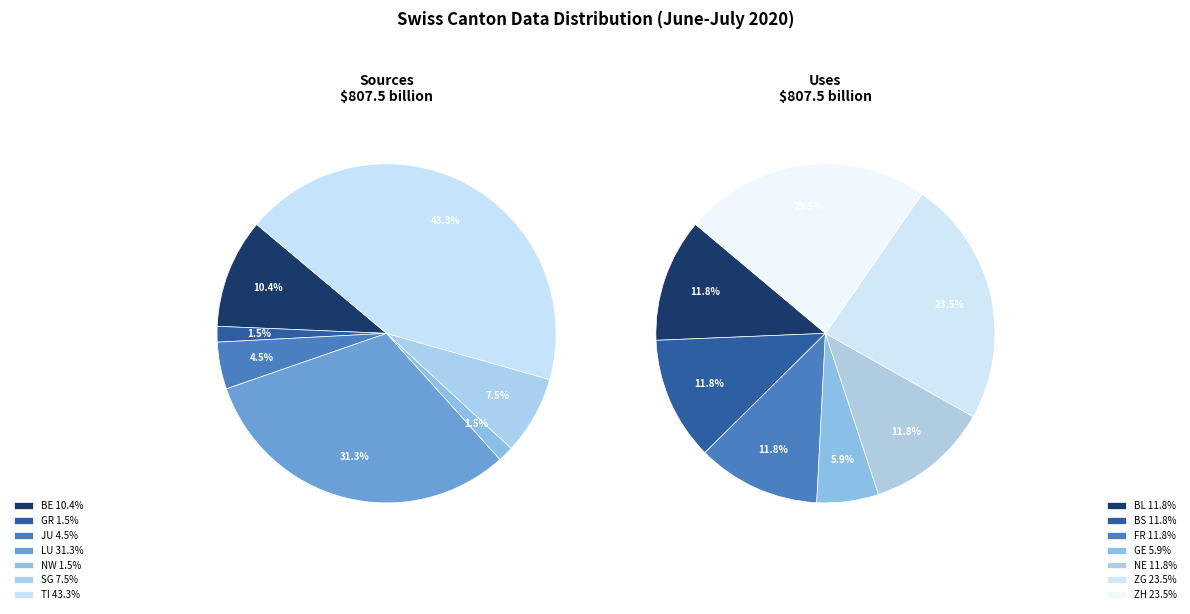

Combined, do BL and GR account for over 50%?

No